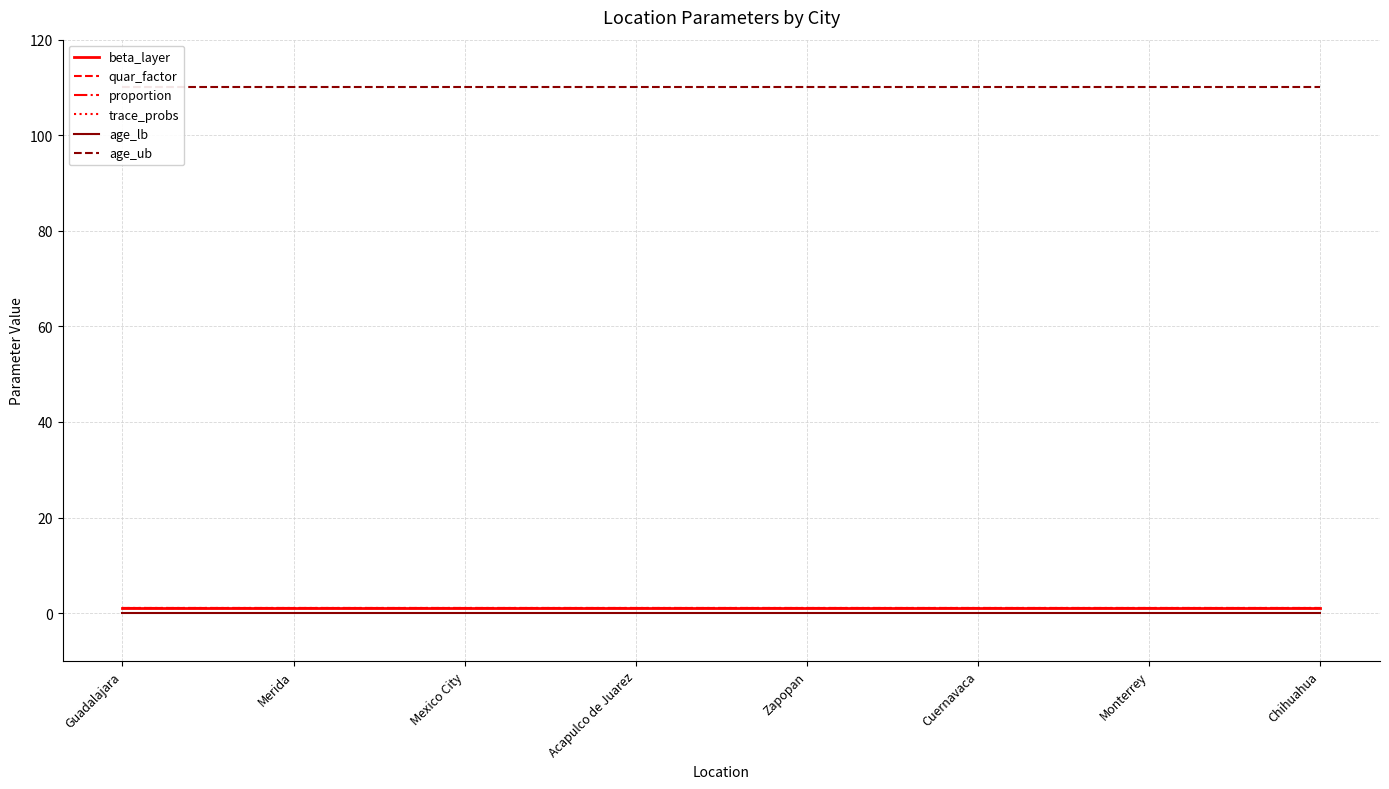

True or false: age_ub and age_lb cross at least once.

False